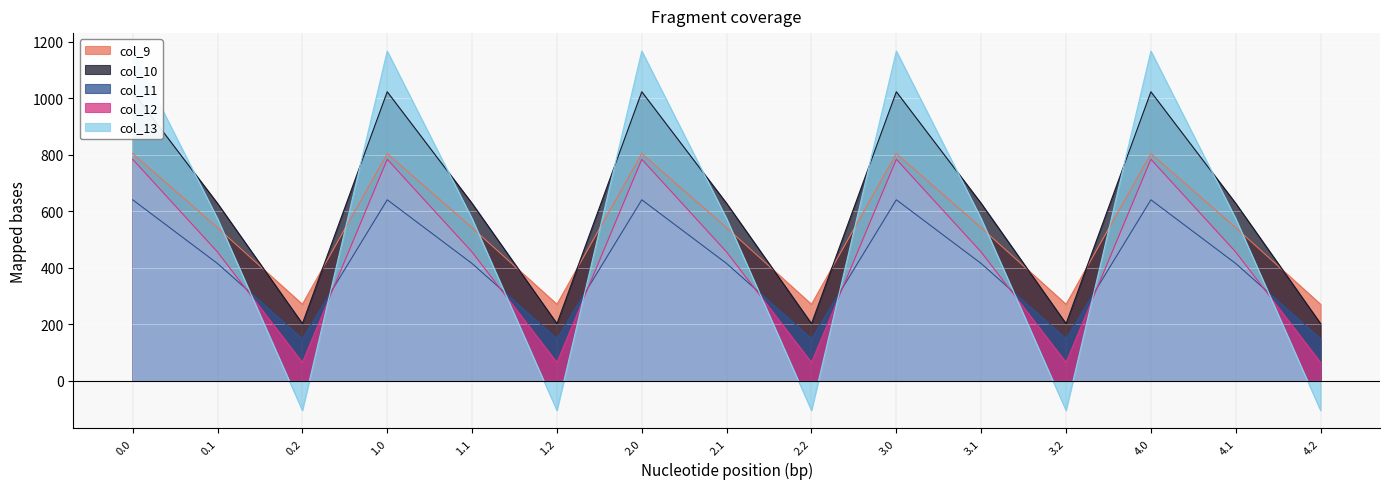

What is the total value across all series at 1.2?

583.6